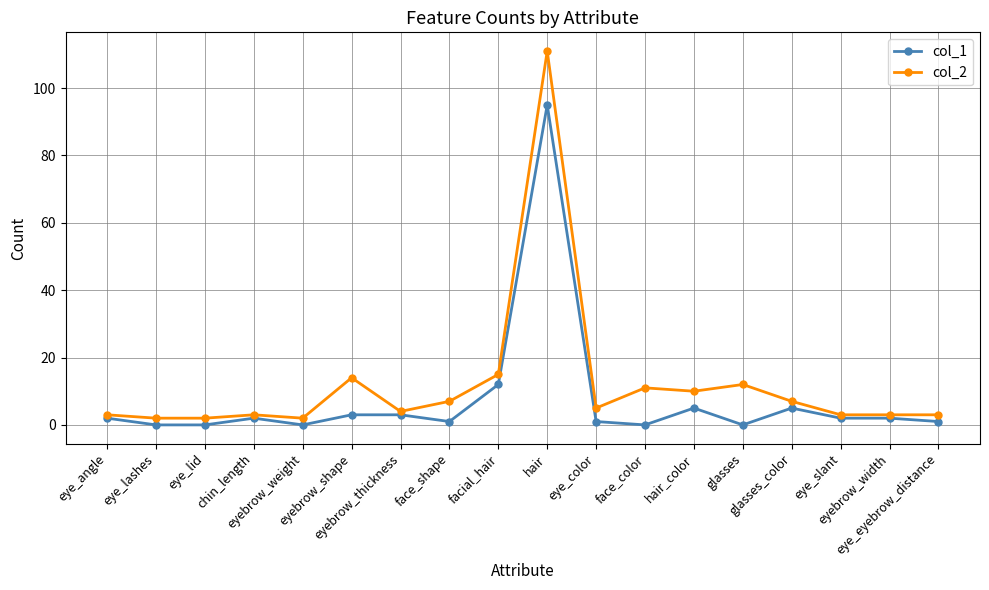

What is the difference between the second highest and second lowest values in the col_1 series?

12